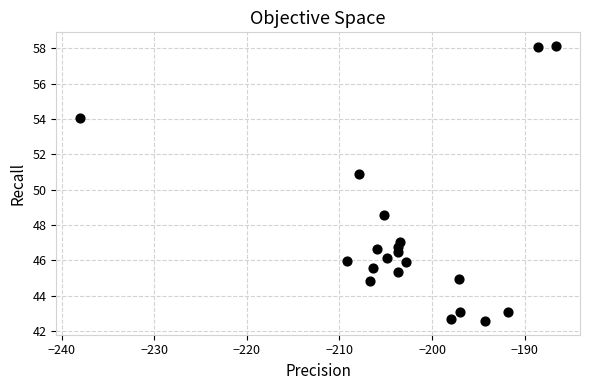

What is the range of Y values (max minus min)?

15.5